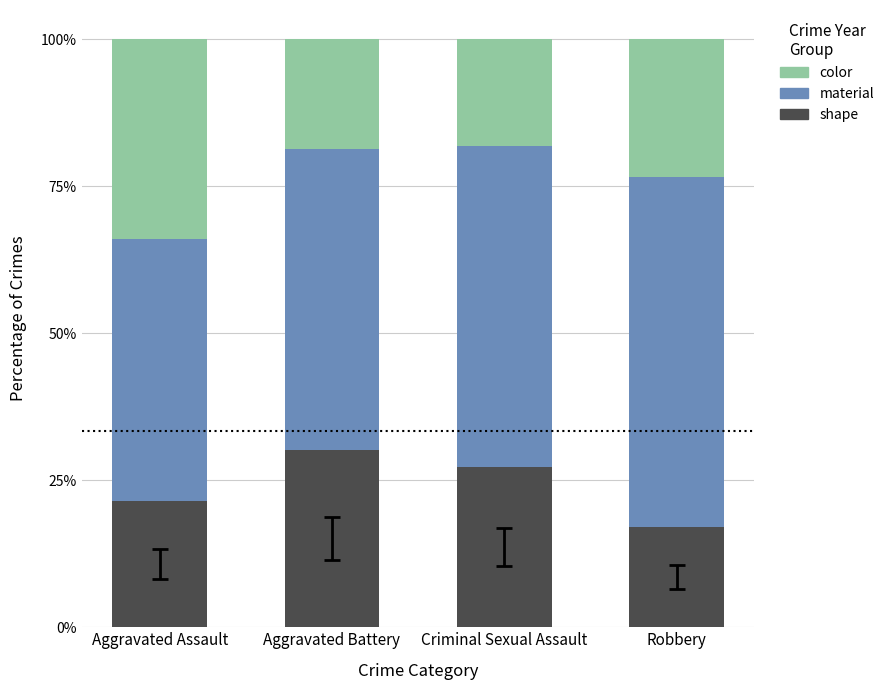

Reading right to left, what are the values for shape?

17.0	27.3	30.2	21.4